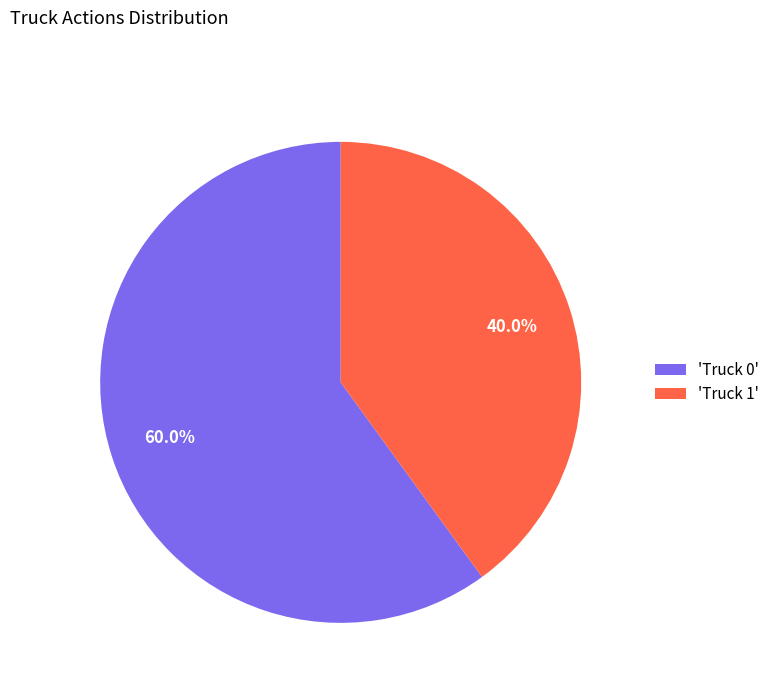

Which category accounts for the majority?

'Truck 0'